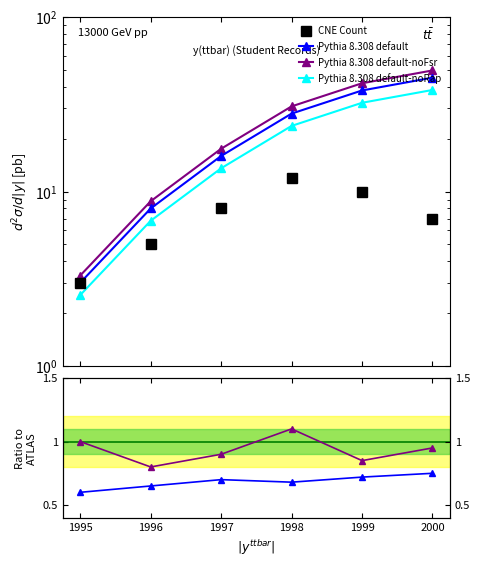

At how many categories does at least one series exceed 15?

4